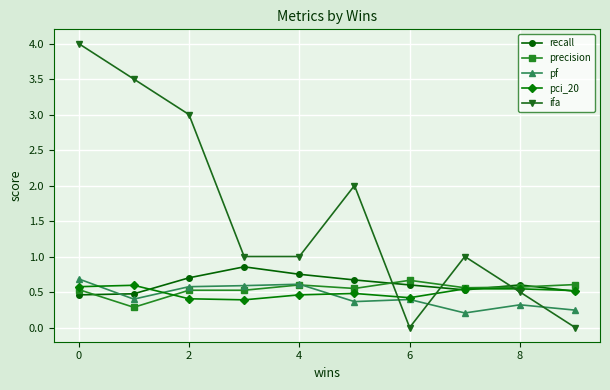

Count the number of categories in the chart.

10